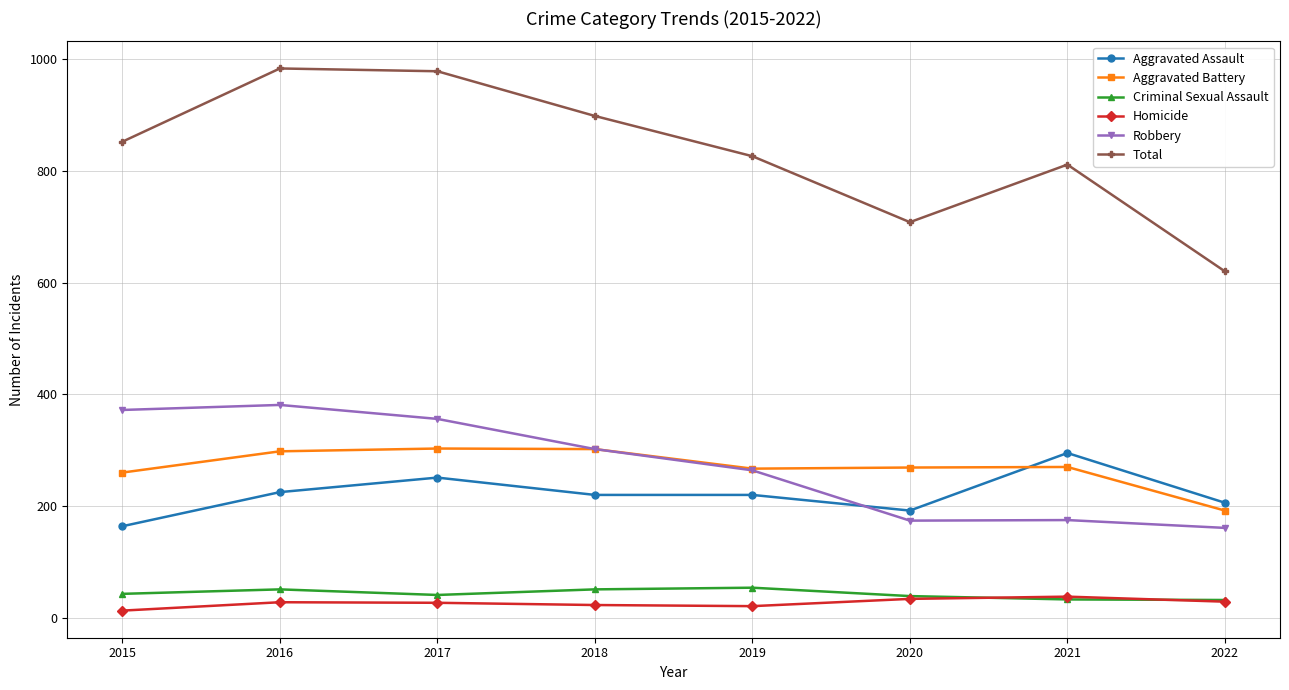

What is the value of the Criminal Sexual Assault point at the 4th from the left?

51